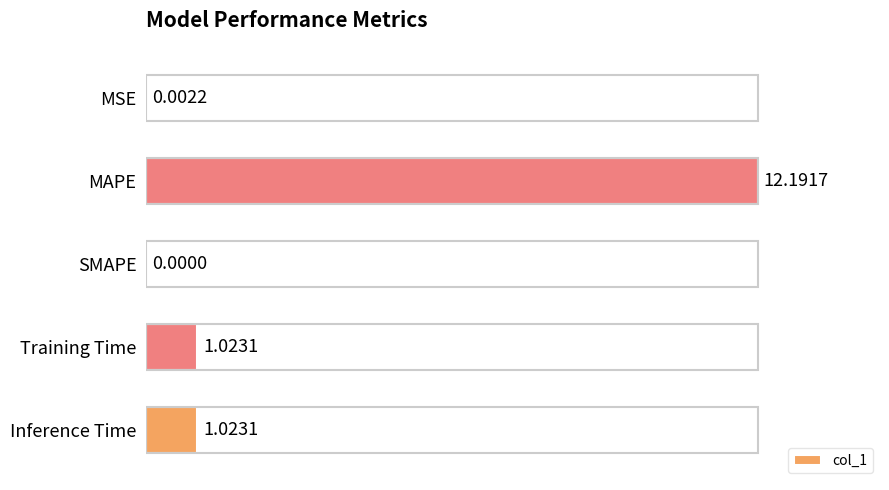

Are the bars grouped side by side (vs. stacked)?

No